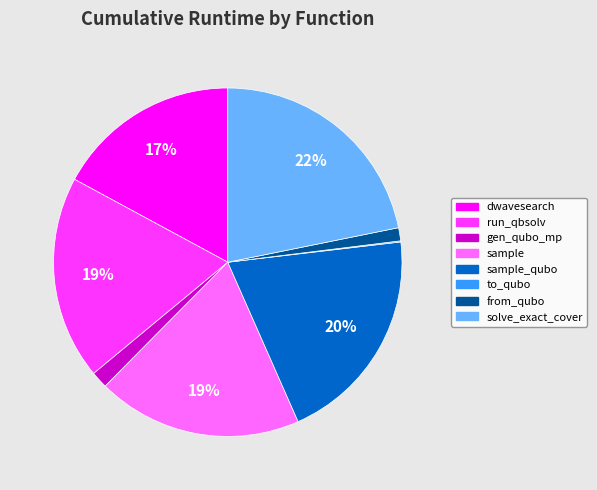

To the nearest percent, what is the difference between the largest and smallest slice percentages?

22%